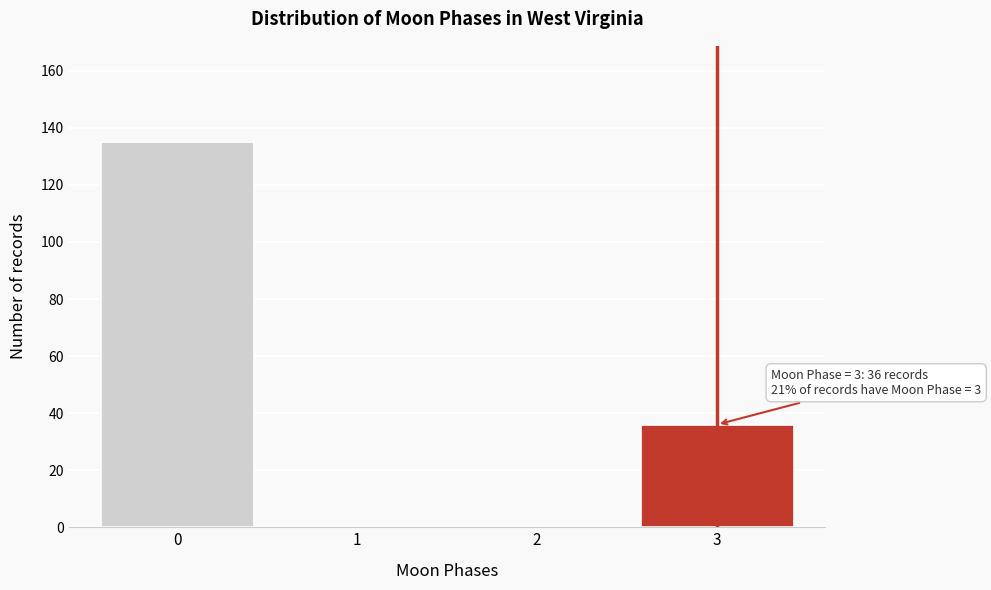

Reading left to right, extract all data points from this chart.

0=135	1=0	2=0	3=36